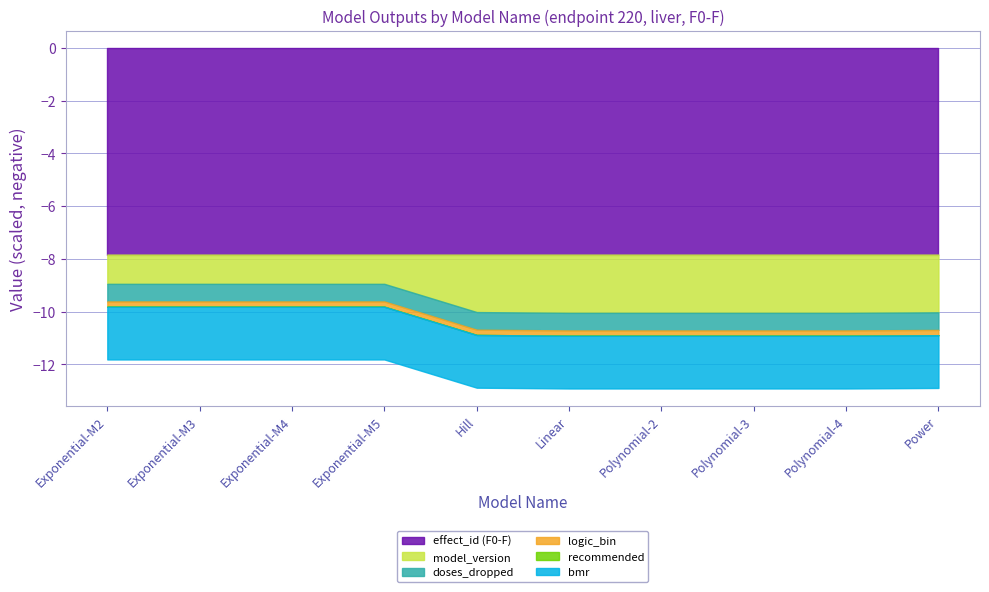

The bmr series shows 15.7 at Polynomial-3. True or false?

False